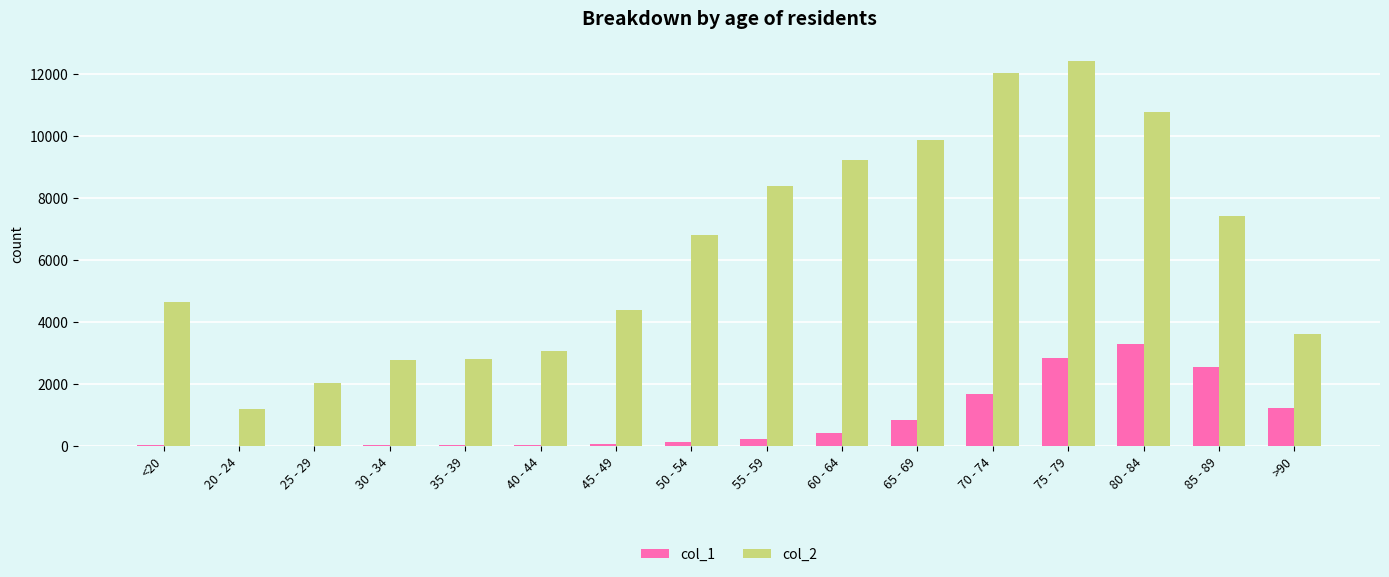

At which label does col_2 reach its peak?

75 - 79